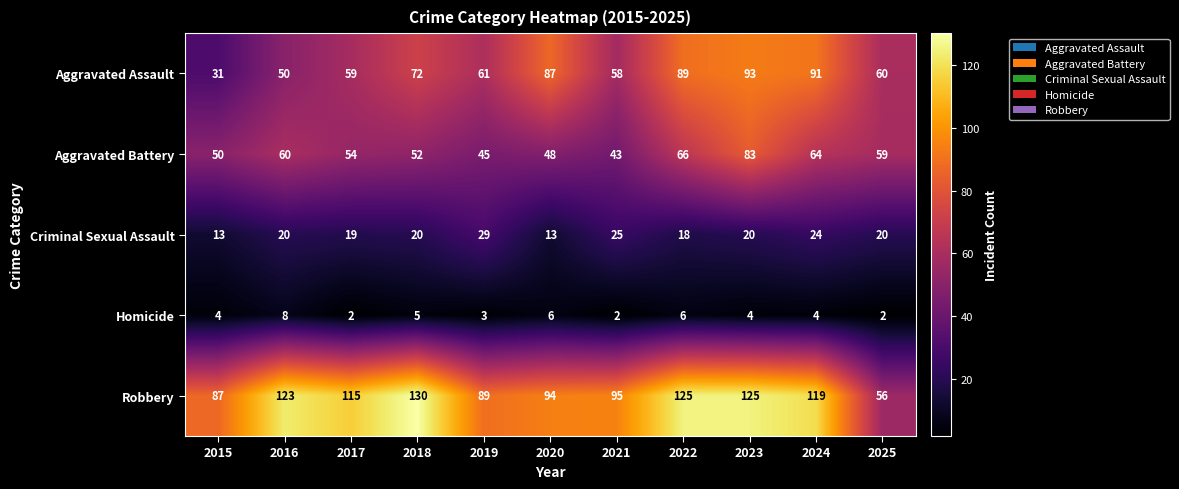

Rank the series at 2023 from lowest to highest value.

Homicide, Criminal Sexual Assault, Aggravated Battery, Aggravated Assault, Robbery